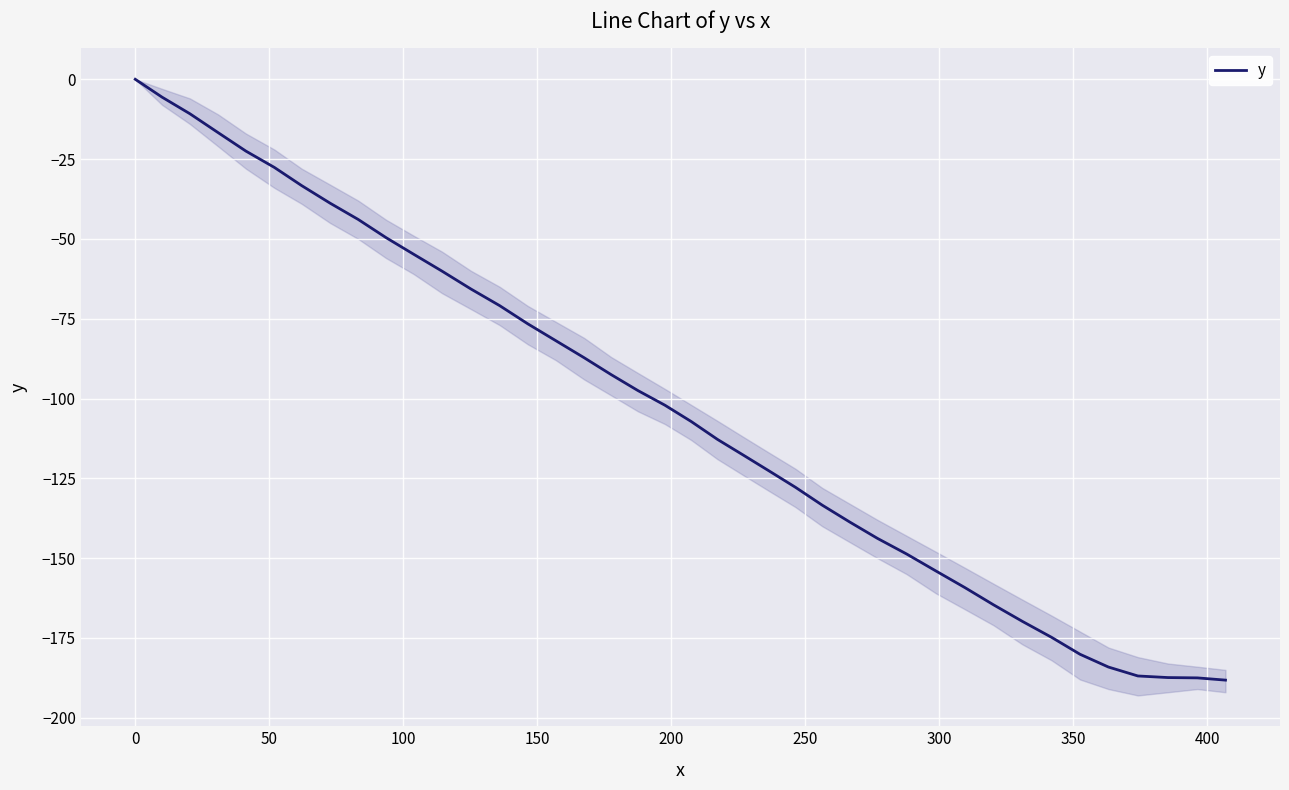

What is the lowest value of the y series?

-188.2